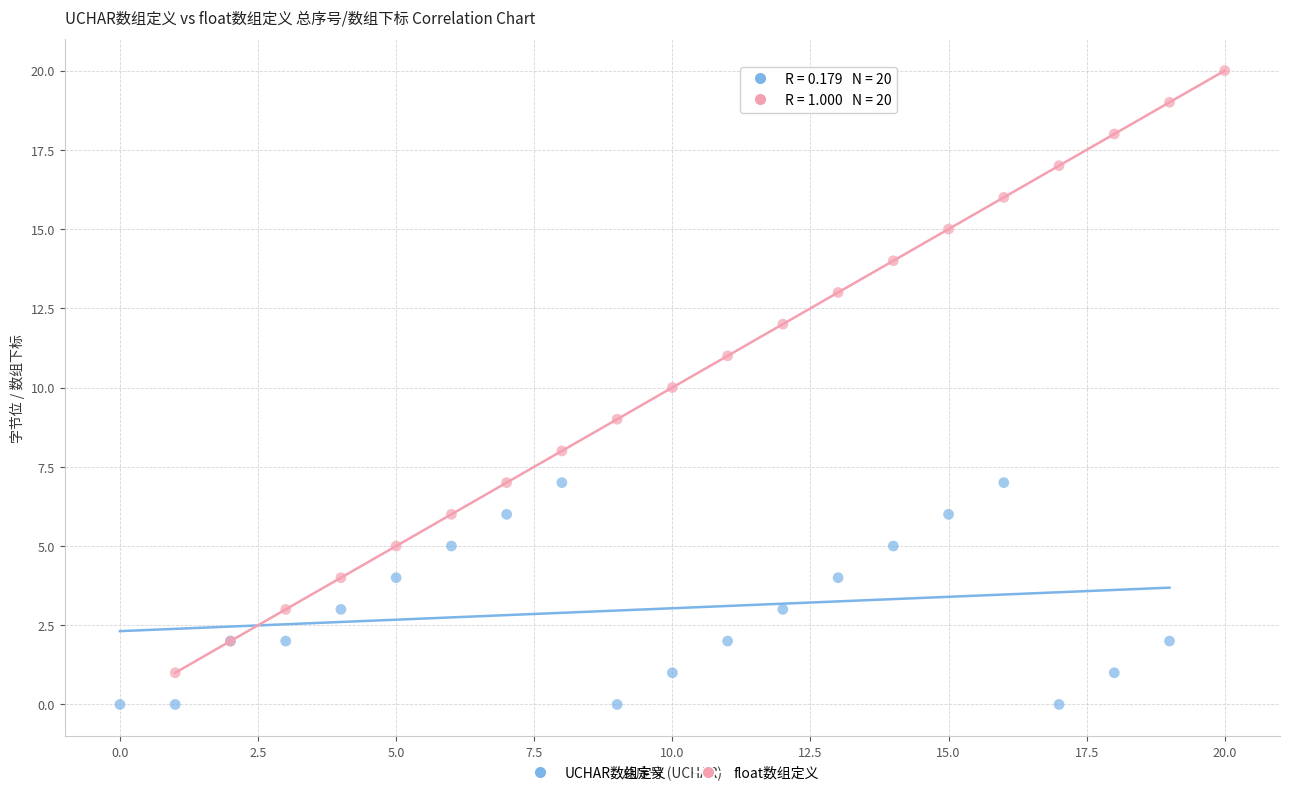

Which series has the largest Y range (max minus min)?

float数组定义